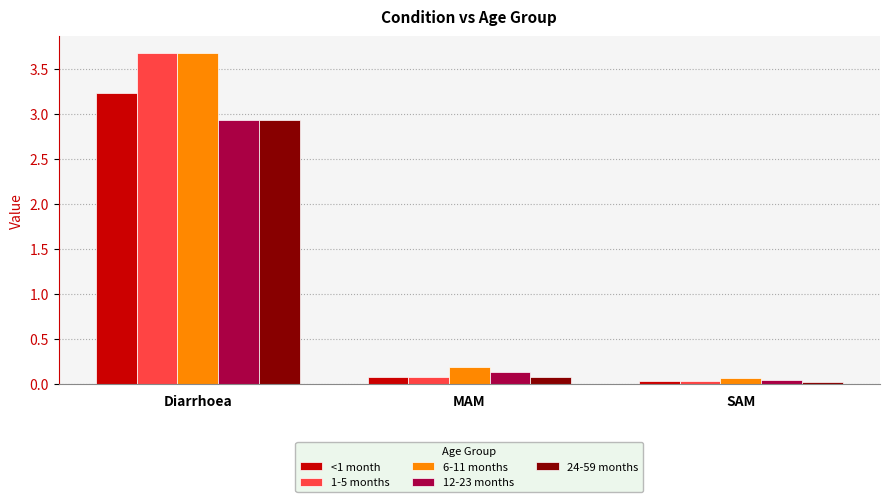

Does the chart contain stacked bars?

No